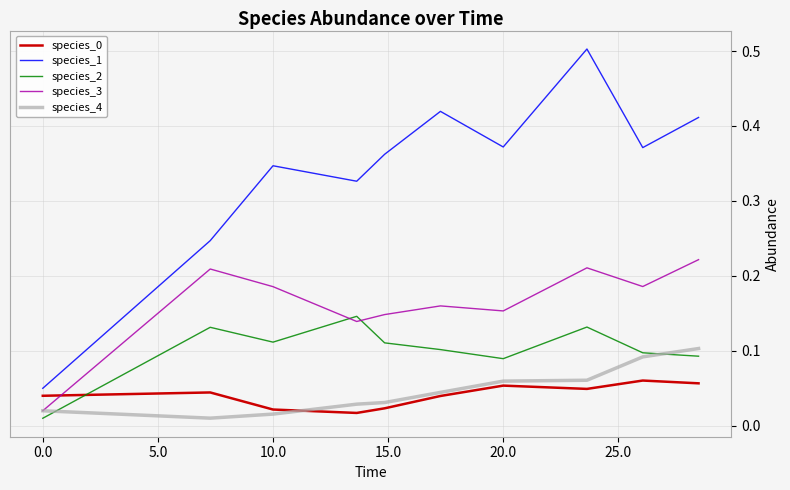

True or false: species_1 and species_0 intersect in this chart.

False